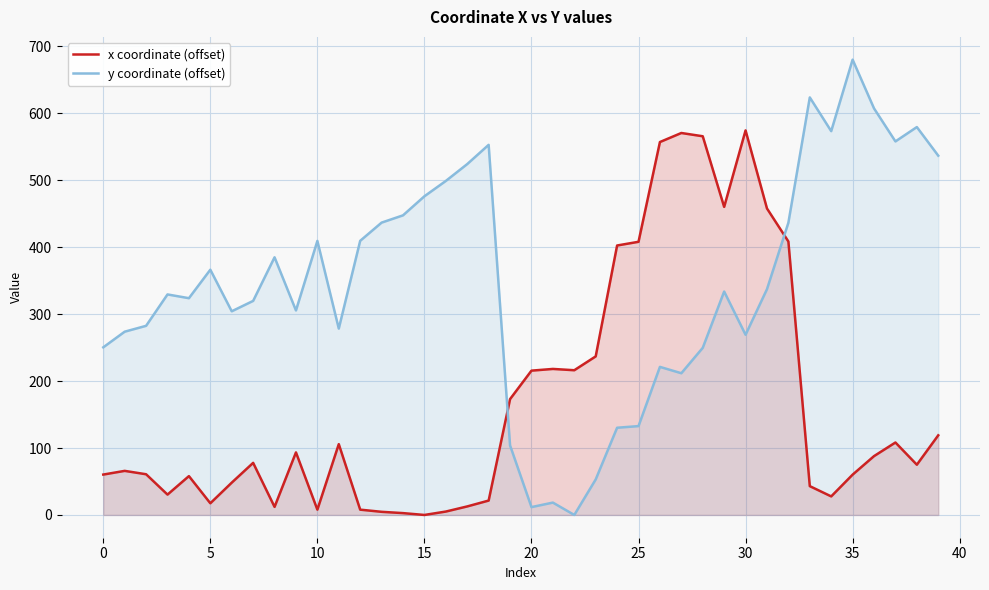

At which label does y coordinate (offset) reach its peak?

35